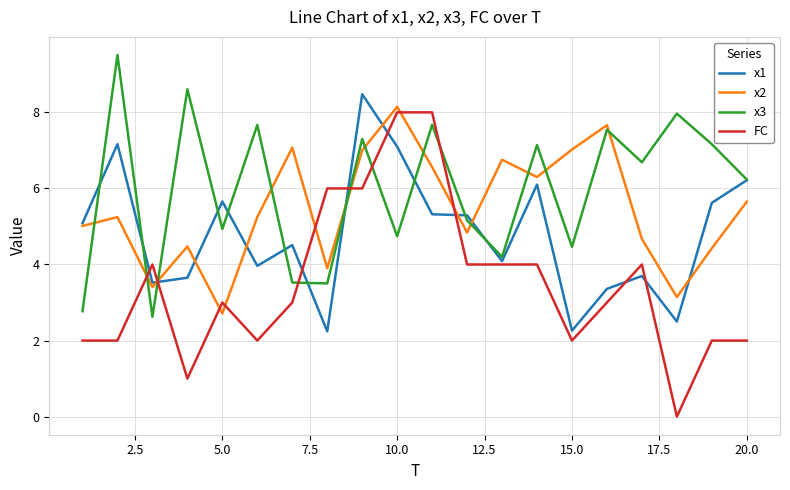

What is the difference between the maximum and second lowest values in the FC series?

7.0